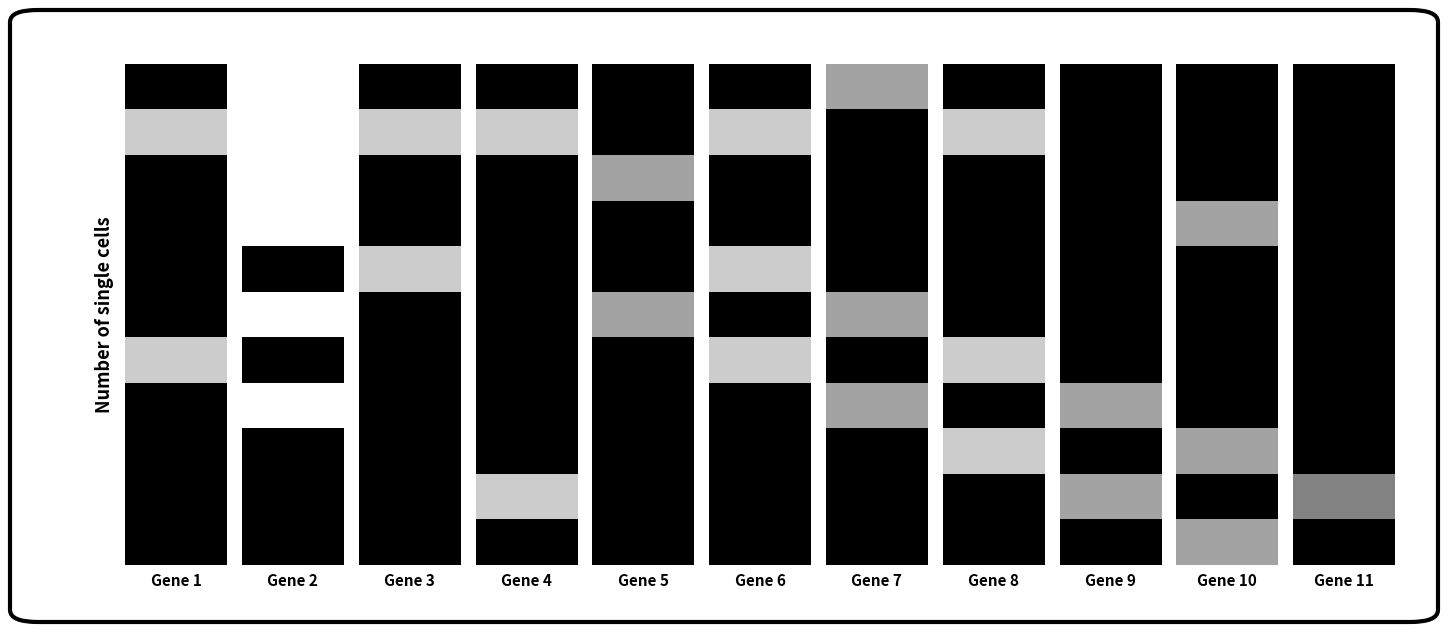

Reading right to left, list all the values displayed in this chart.

col_0: row_10=0.0	row_9=0.0	row_8=0.0	row_7=0.0	row_6=80.0	row_5=0.0	row_4=0.0	row_3=0.0	row_2=0.0	row_1=80.0	row_0=0.0
col_1: row_10=0.0	row_9=0.0	row_8=0.0	row_7=100.0	row_6=0.0	row_5=100.0	row_4=0.0	row_3=100.0	row_2=100.0	row_1=100.0	row_0=100.0
col_2: row_10=0.0	row_9=0.0	row_8=0.0	row_7=0.0	row_6=0.0	row_5=0.0	row_4=80.0	row_3=0.0	row_2=0.0	row_1=80.0	row_0=0.0
col_3: row_10=0.0	row_9=80.0	row_8=0.0	row_7=0.0	row_6=0.0	row_5=0.0	row_4=0.0	row_3=0.0	row_2=0.0	row_1=80.0	row_0=0.0
col_4: row_10=0.0	row_9=0.0	row_8=0.0	row_7=0.0	row_6=0.0	row_5=64.0	row_4=0.0	row_3=0.0	row_2=64.0	row_1=0.0	row_0=0.0
col_5: row_10=0.0	row_9=0.0	row_8=0.0	row_7=0.0	row_6=80.0	row_5=0.0	row_4=80.0	row_3=0.0	row_2=0.0	row_1=80.0	row_0=0.0
col_6: row_10=0.0	row_9=0.0	row_8=0.0	row_7=64.0	row_6=0.0	row_5=64.0	row_4=0.0	row_3=0.0	row_2=0.0	row_1=0.0	row_0=64.0
col_7: row_10=0.0	row_9=0.0	row_8=80.0	row_7=0.0	row_6=80.0	row_5=0.0	row_4=0.0	row_3=0.0	row_2=0.0	row_1=80.0	row_0=0.0
col_8: row_10=0.0	row_9=64.0	row_8=0.0	row_7=64.0	row_6=0.0	row_5=0.0	row_4=0.0	row_3=0.0	row_2=0.0	row_1=0.0	row_0=0.0
col_9: row_10=64.0	row_9=0.0	row_8=64.0	row_7=0.0	row_6=0.0	row_5=0.0	row_4=0.0	row_3=64.0	row_2=0.0	row_1=0.0	row_0=0.0
col_10: row_10=0.0	row_9=51.2	row_8=0.0	row_7=0.0	row_6=0.0	row_5=0.0	row_4=0.0	row_3=0.0	row_2=0.0	row_1=0.0	row_0=0.0